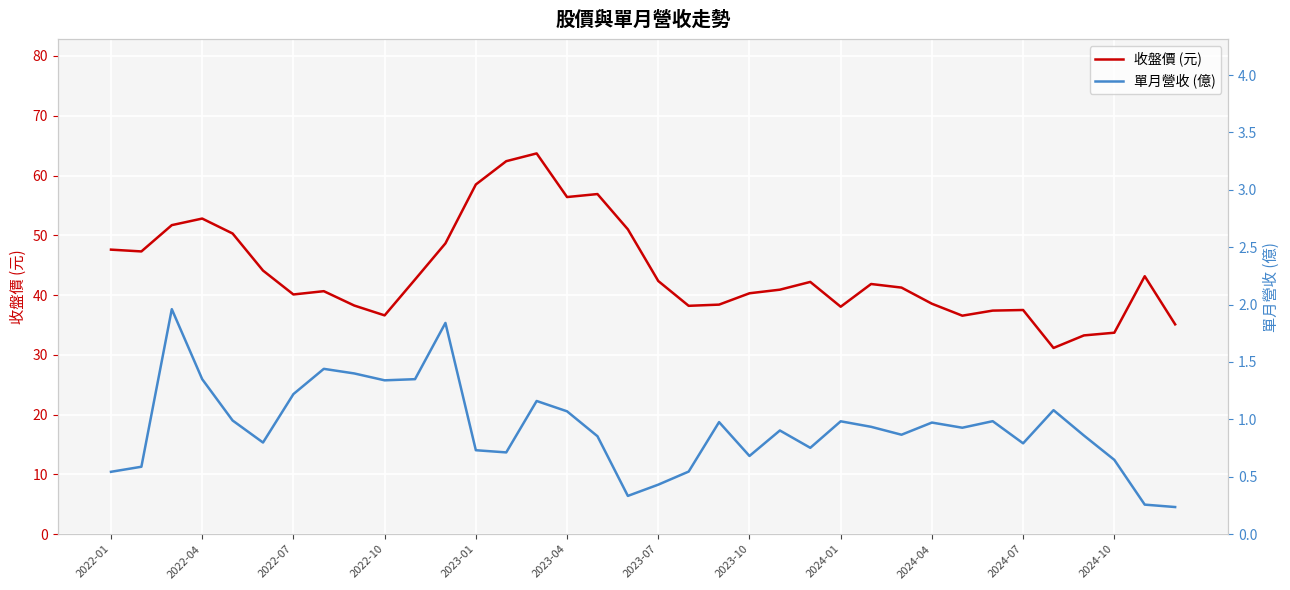

Is it true that 收盤價 (元) equals 56.4 at 2023-04?

True